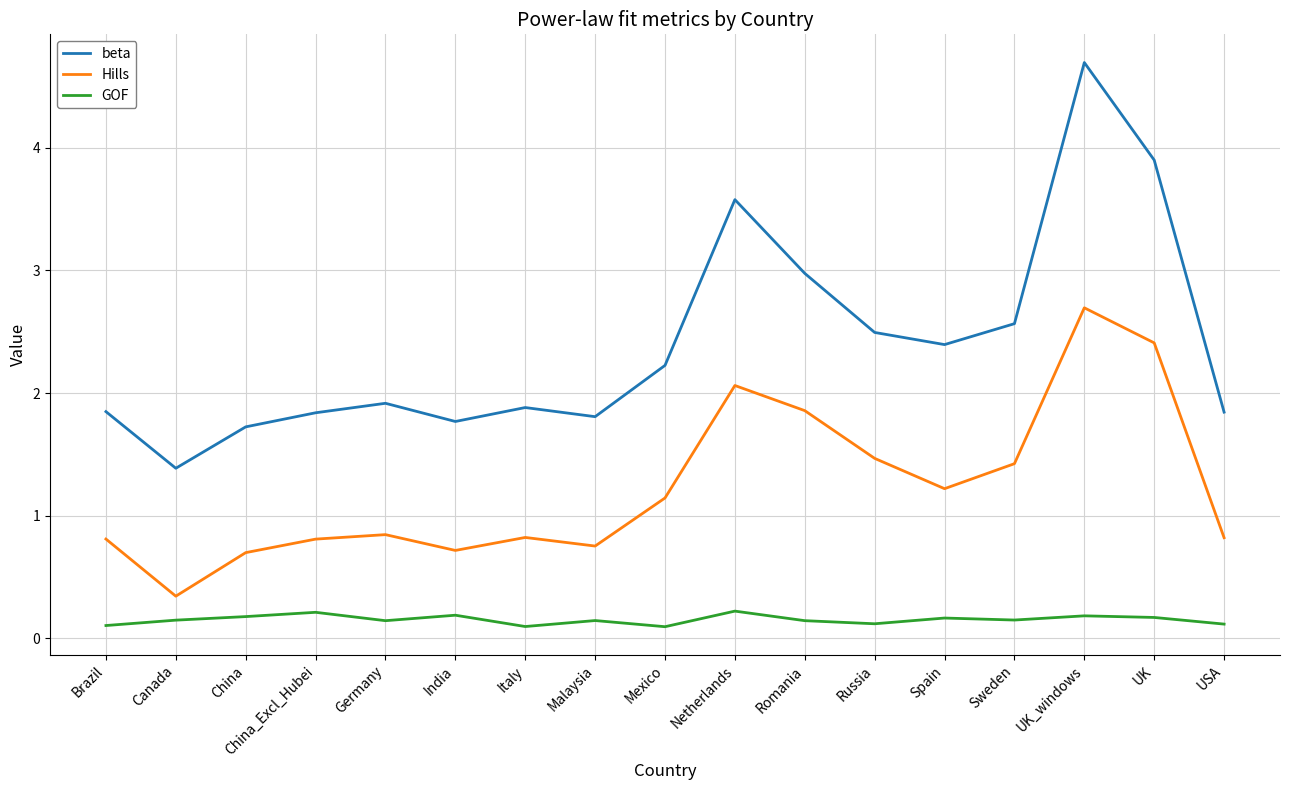

Rank the series by their average value, from highest to lowest.

beta, Hills, GOF